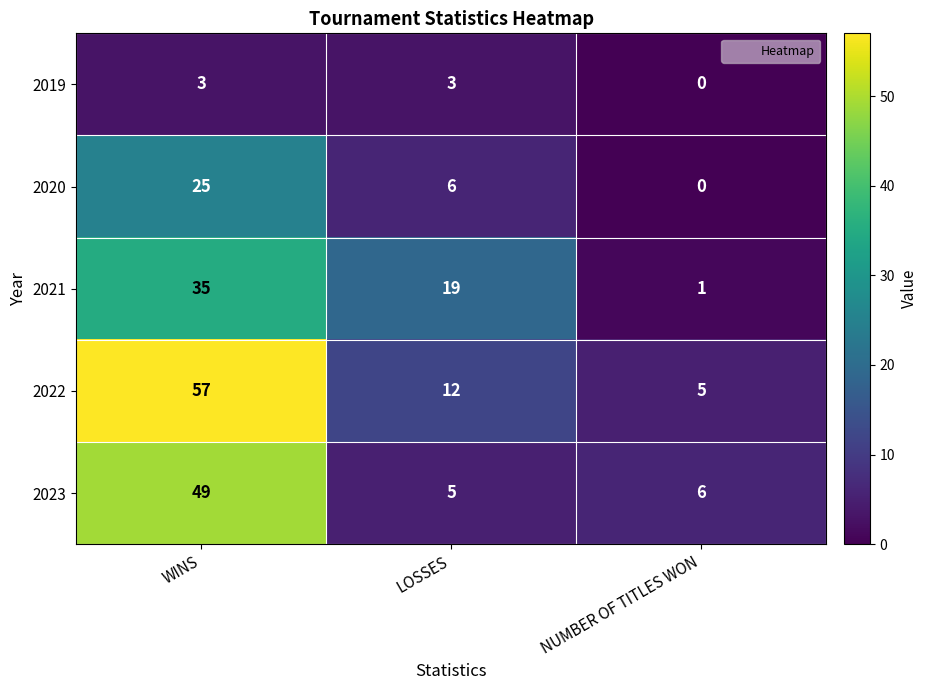

Reading left to right, what are all the values shown in this chart?

2019: WINS=3	LOSSES=3	NUMBER OF TITLES WON=0
2020: WINS=25	LOSSES=6	NUMBER OF TITLES WON=0
2021: WINS=35	LOSSES=19	NUMBER OF TITLES WON=1
2022: WINS=57	LOSSES=12	NUMBER OF TITLES WON=5
2023: WINS=49	LOSSES=5	NUMBER OF TITLES WON=6